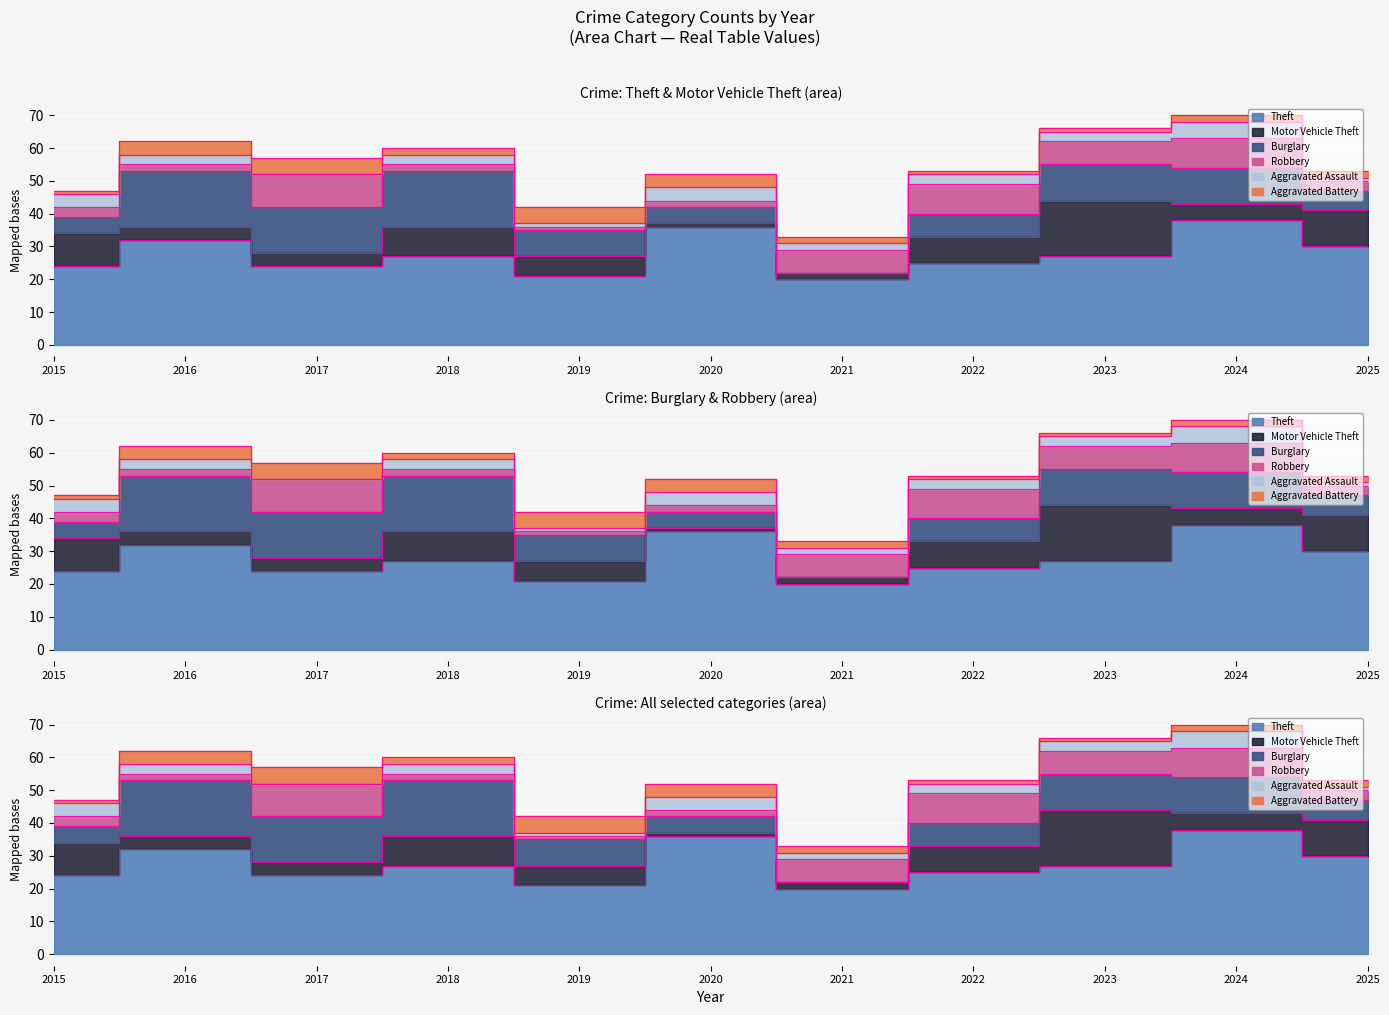

Read the Aggravated Battery value at 2020.

4